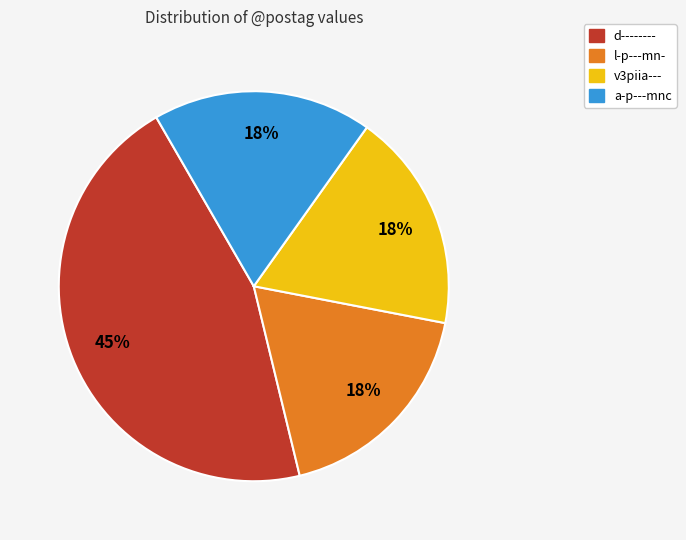

Does any single category account for the majority?

No